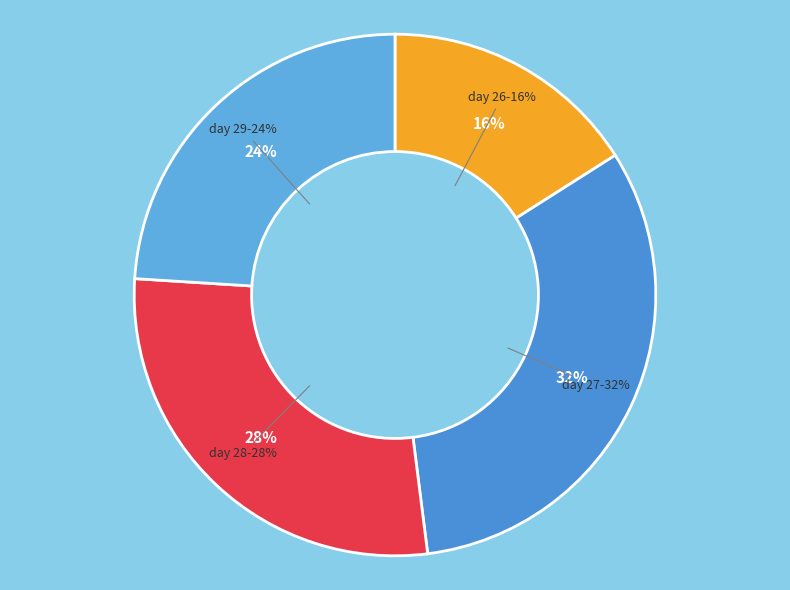

Count the number of slices in the pie.

4